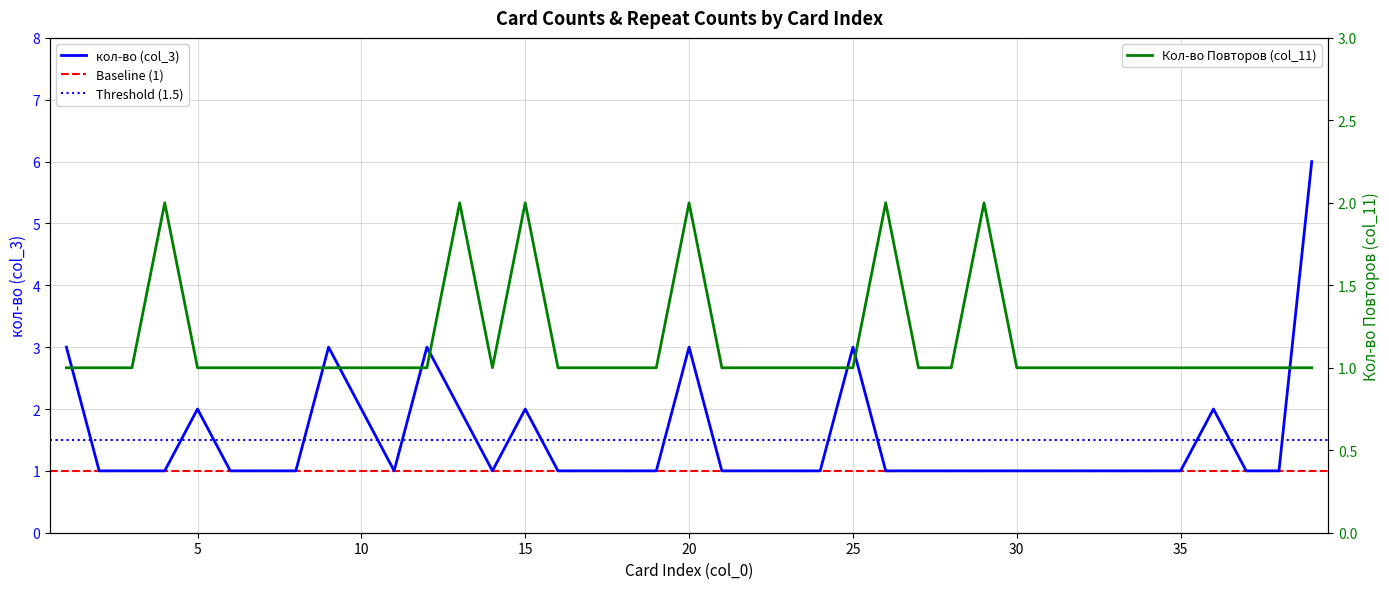

In col_3 (кол-во), how many points are lower than both neighbors (excluding endpoints)?

2